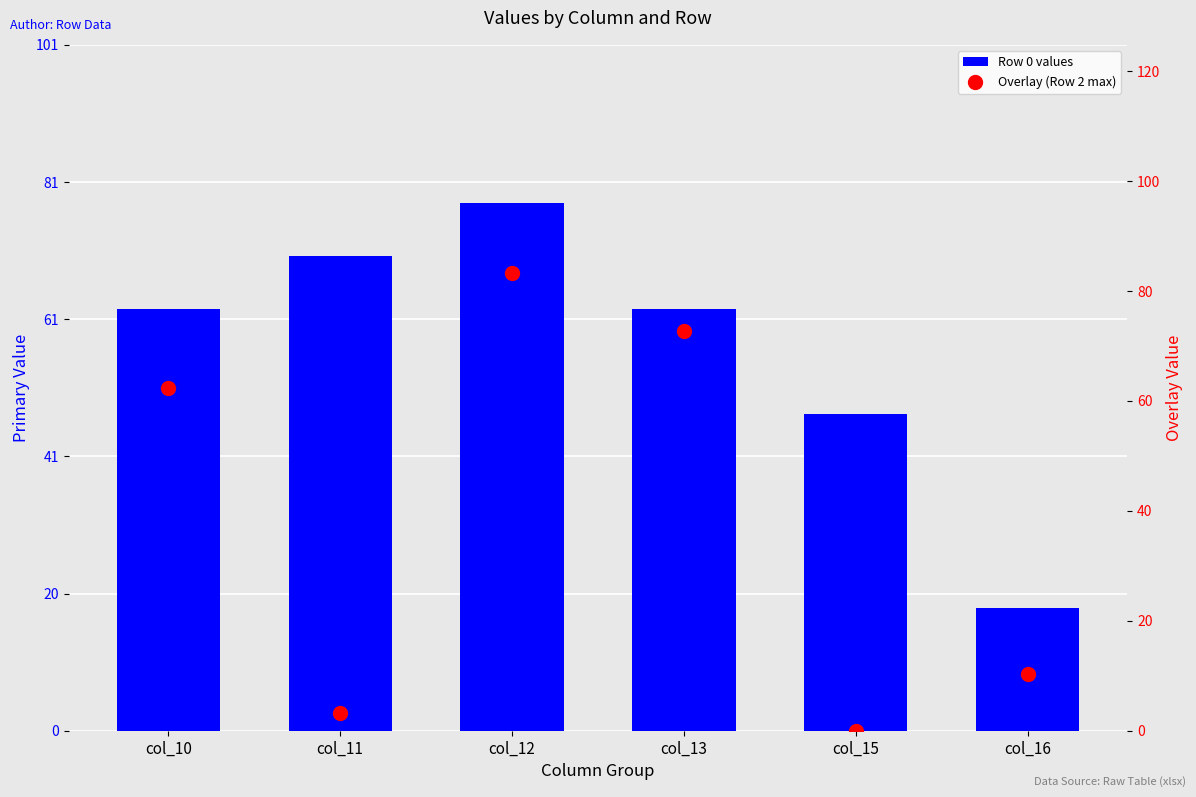

What are all the series names shown in the legend?

Row 0 values, Overlay (Row 2 max)